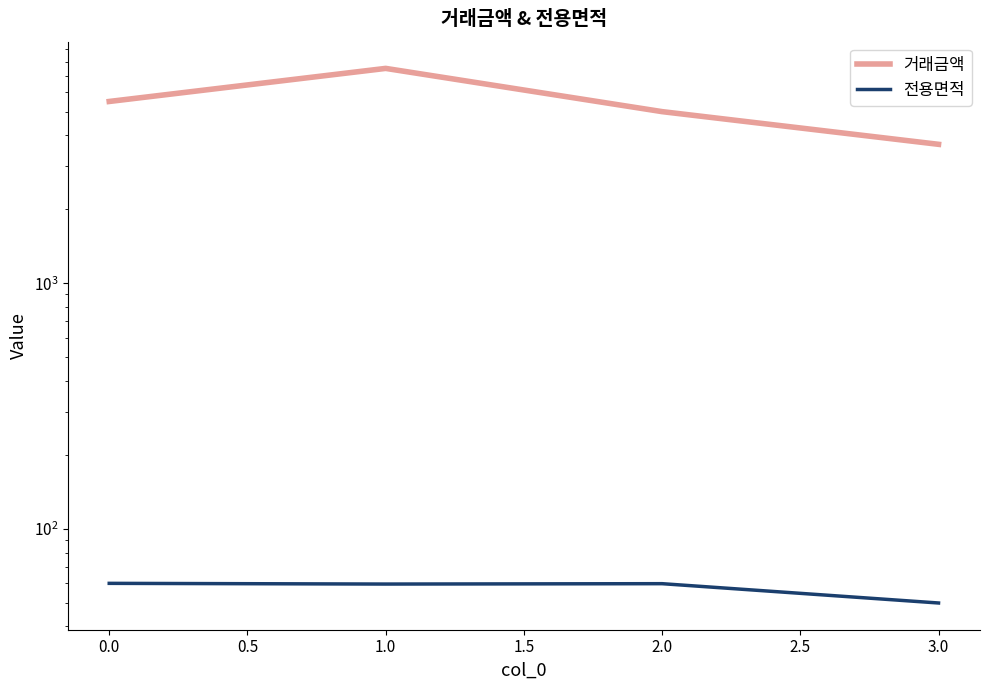

In 거래금액, how many points are higher than both neighbors (excluding endpoints)?

1